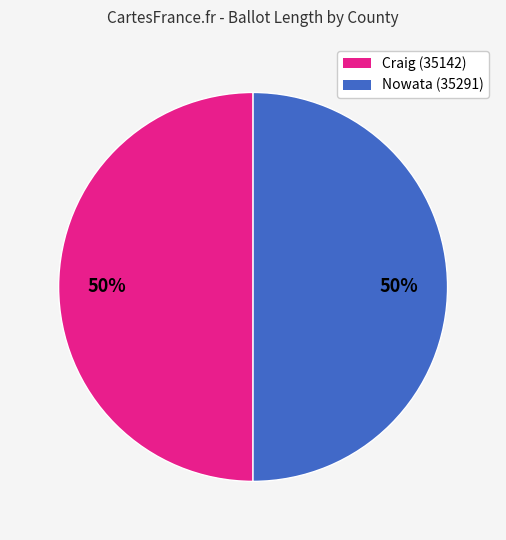

What is the ratio of the value at Craig (35142) to the value at Nowata (35291)?

1.0